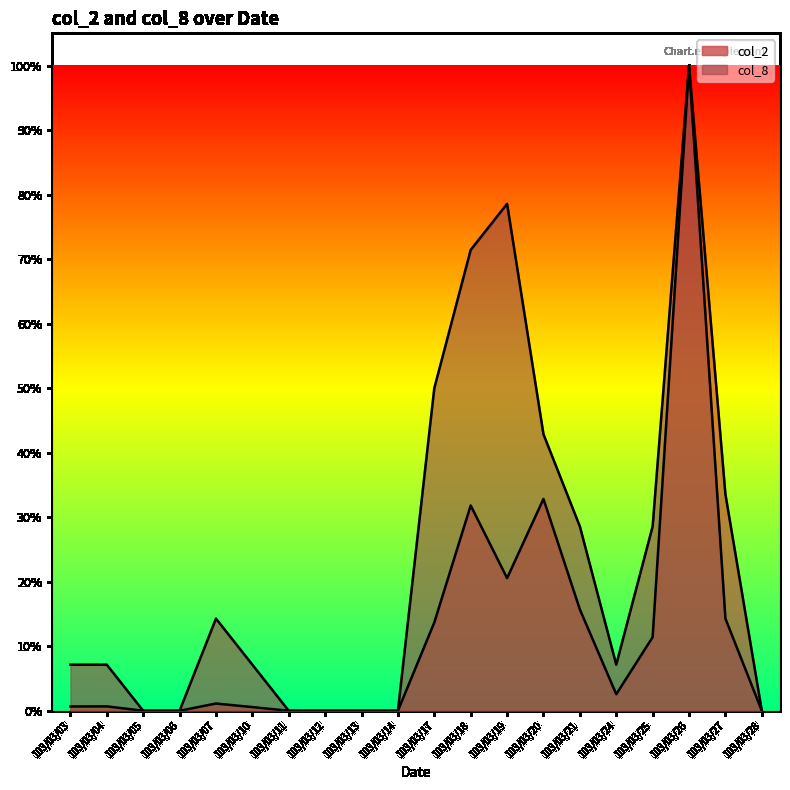

What are all the series names shown in the legend?

col_2, col_8